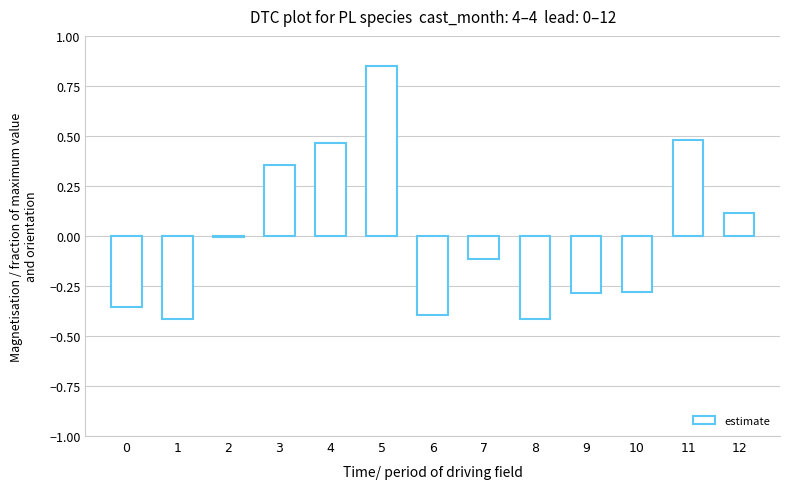

The value at 3 is 0.5. True or false?

False